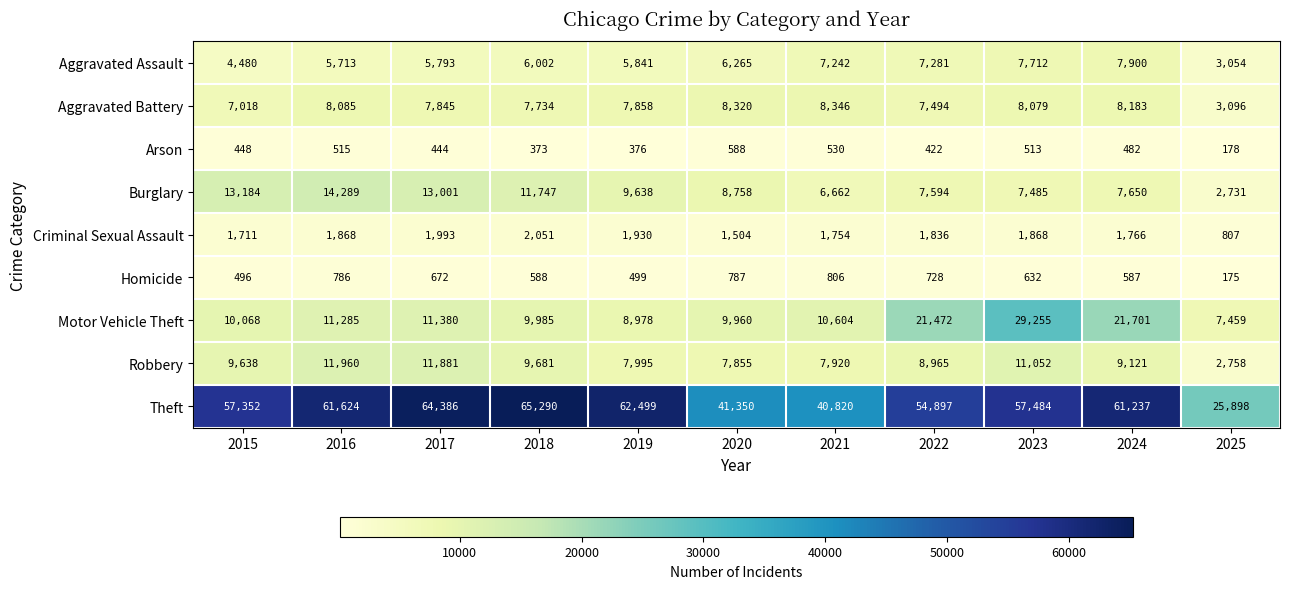

What is the approximate value of Motor Vehicle Theft at 2017?

11380